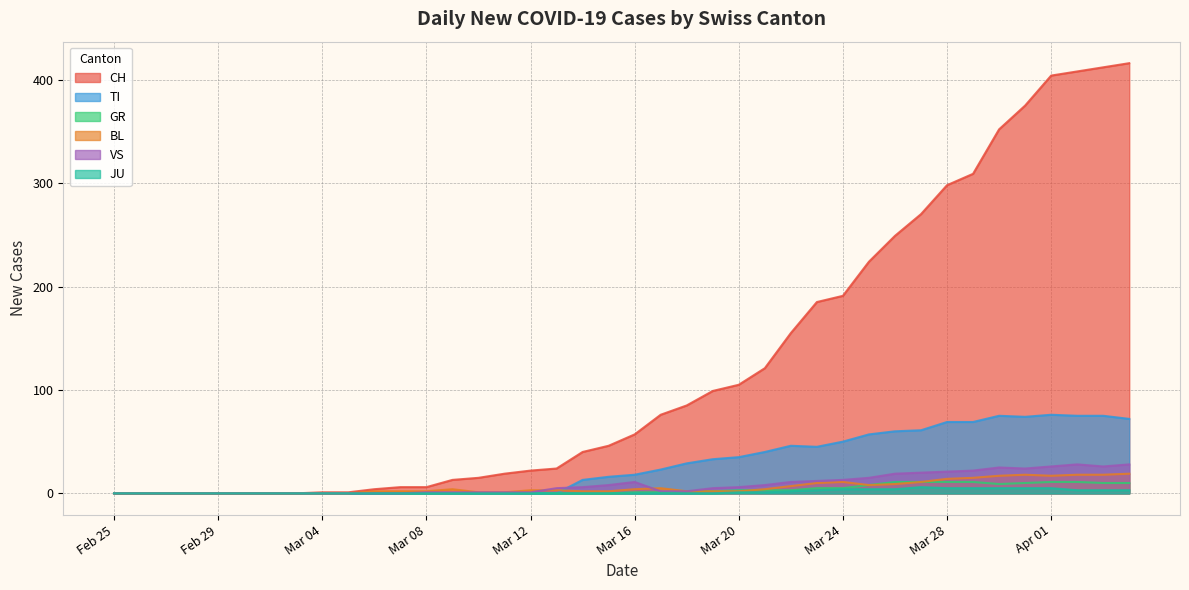

At how many categories does at least one series exceed 352?

5